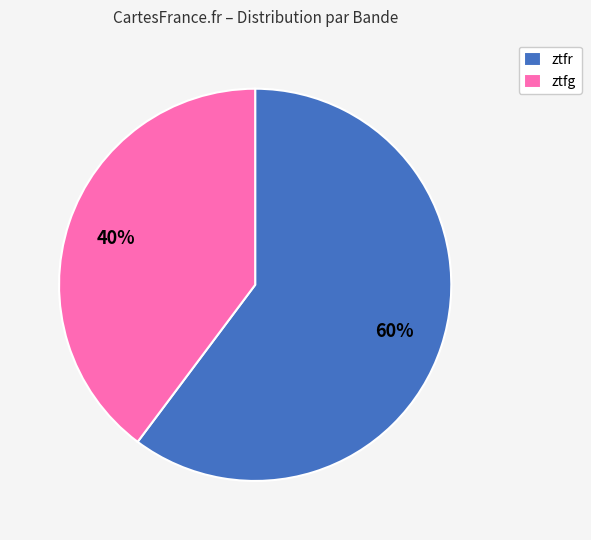

The ztfr slice represents 60% of the pie. True or false?

True